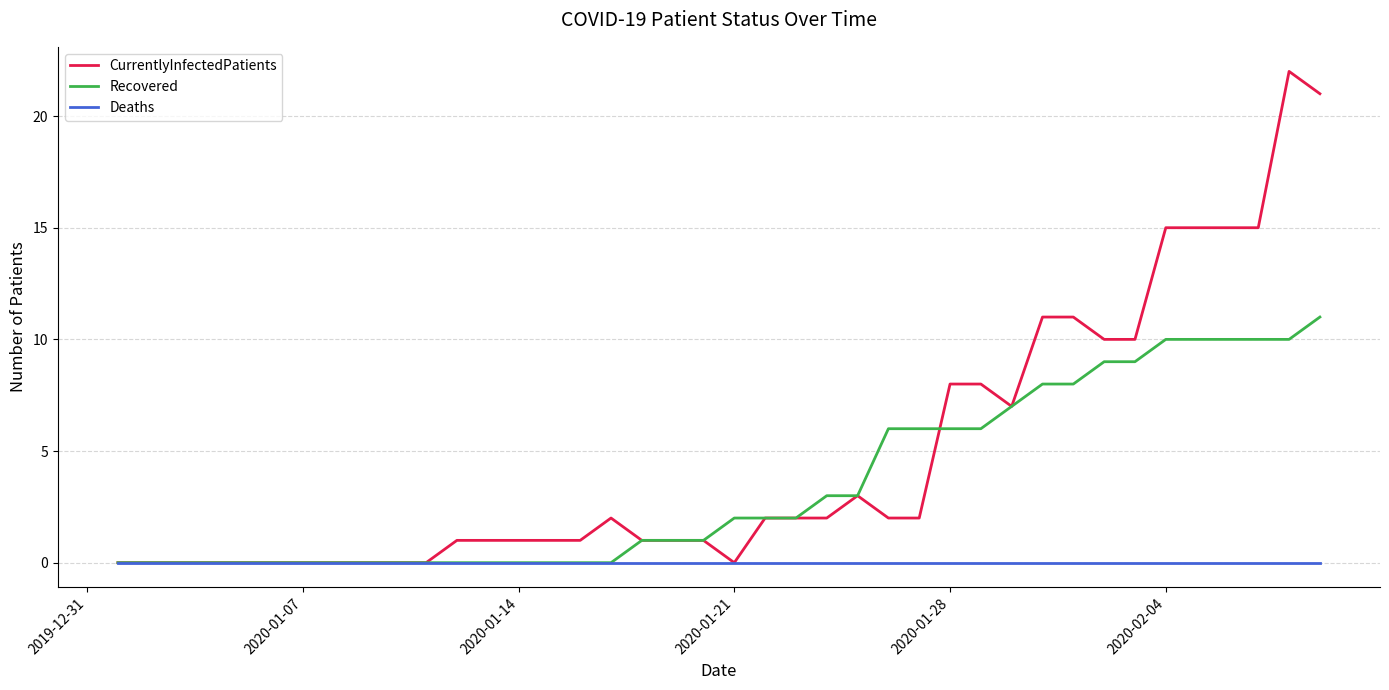

Which series has the widest spread of values?

CurrentlyInfectedPatients